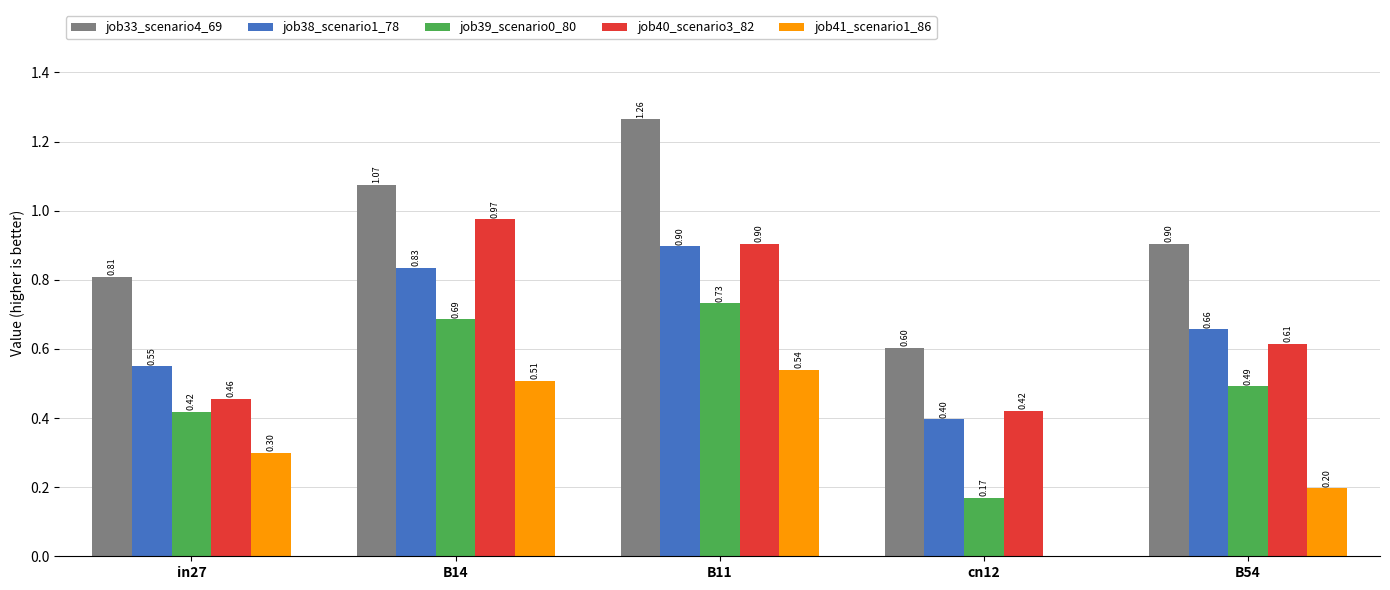

The job33_scenario4_69 series shows 0.5 at B14. True or false?

False